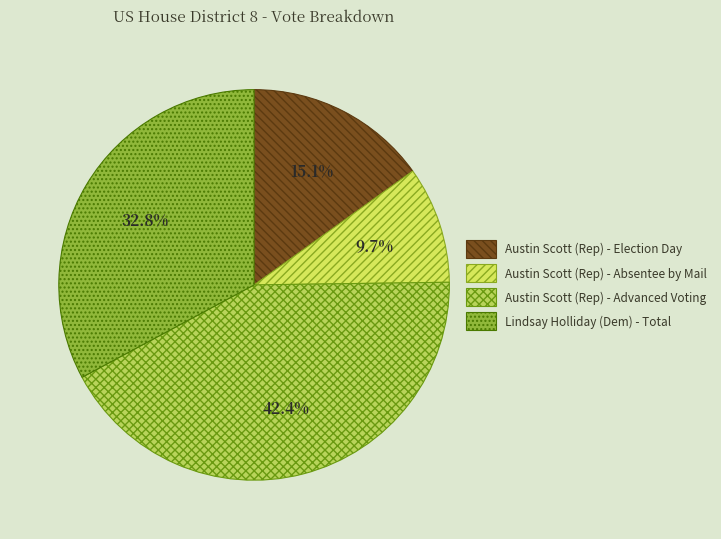

Which slice is the largest?

Austin Scott (Rep) - Advanced Voting